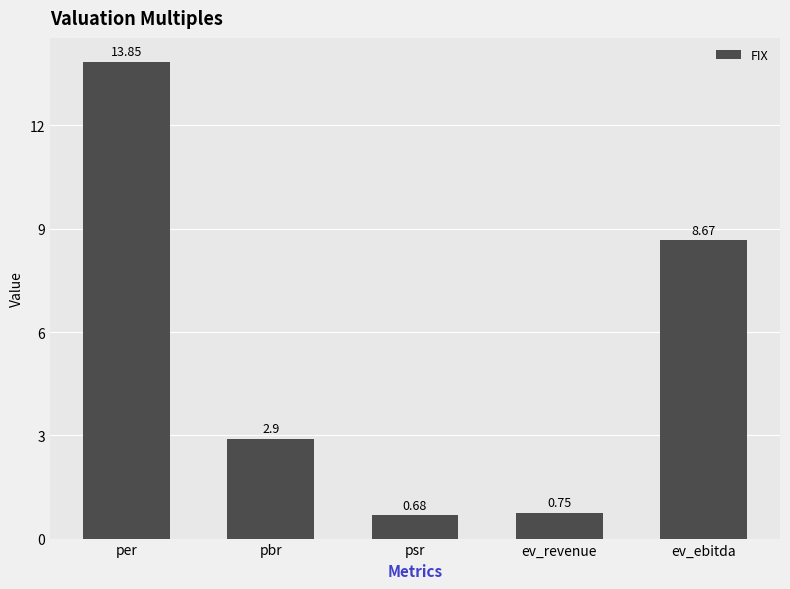

Does the chart contain any negative values?

No